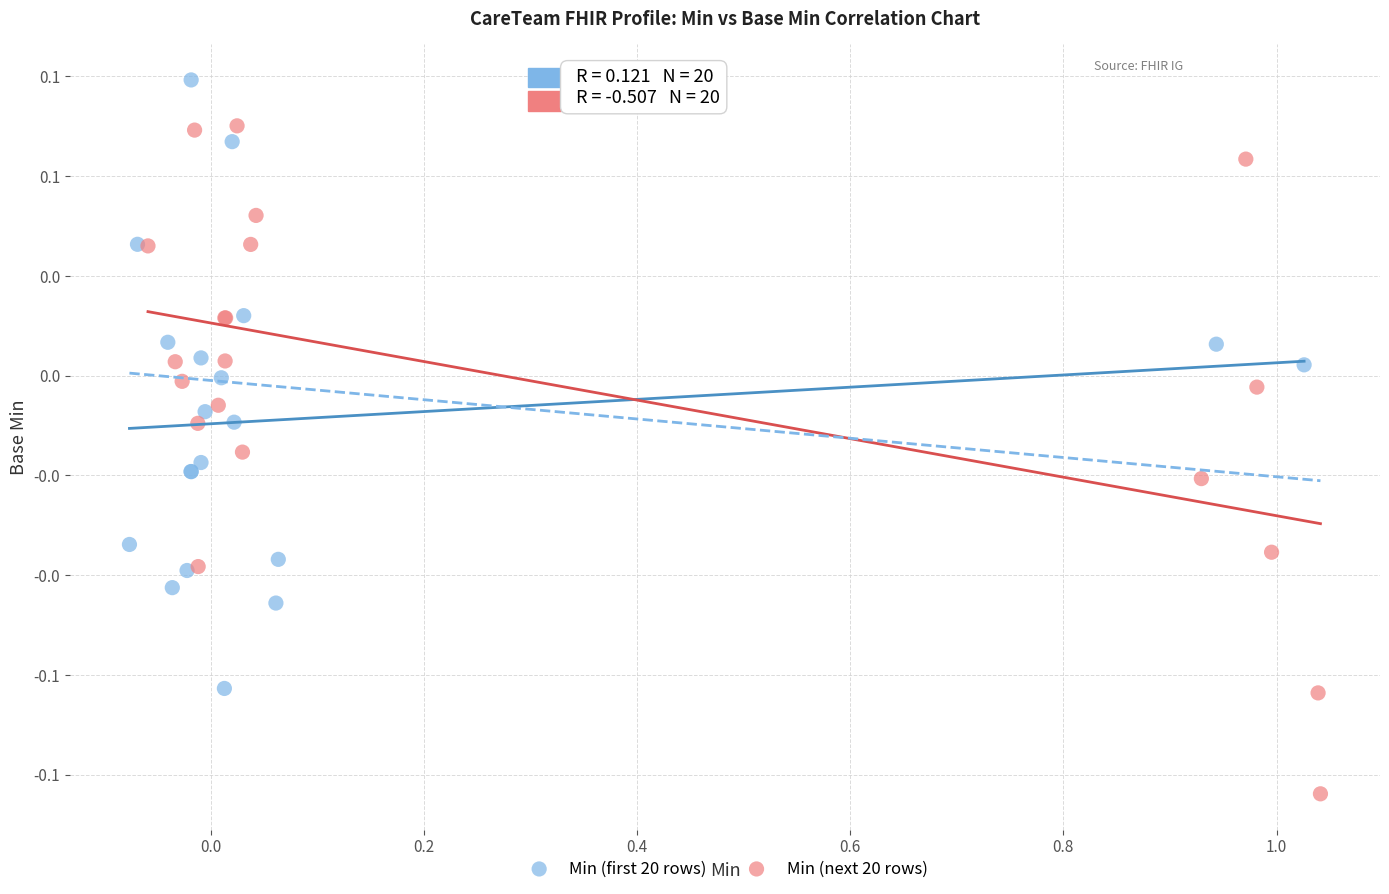

What are all the series names shown in the legend?

Min (first 20 rows), Min (next 20 rows)